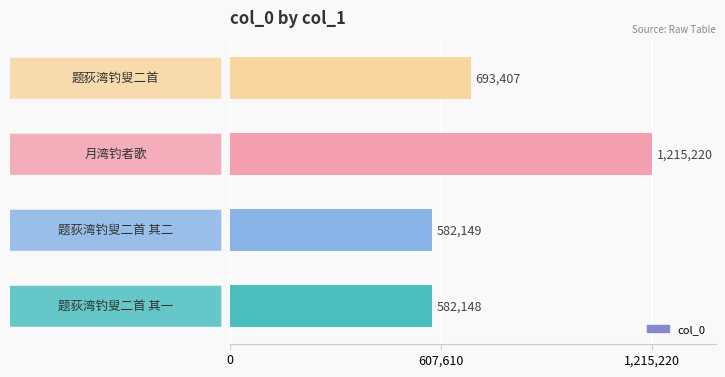

What is the average value?

768231